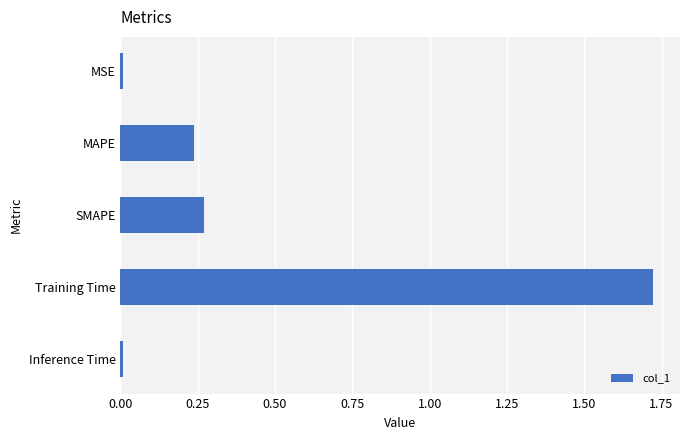

What is the change in value from MAPE to Training Time?

+1.5